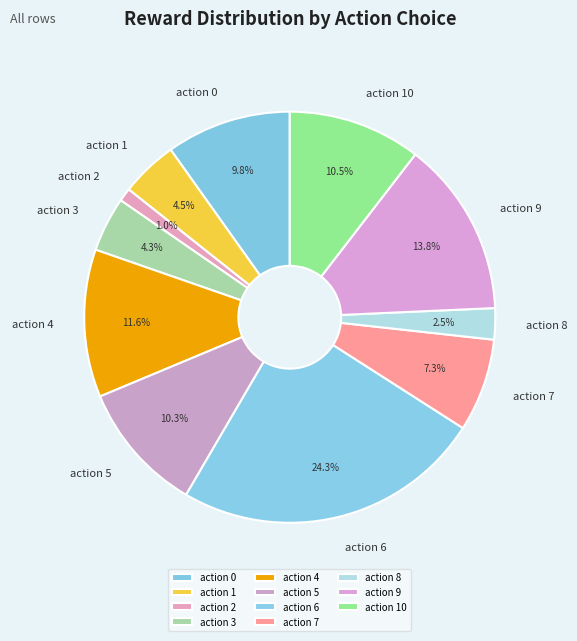

To the nearest percent, what is the difference between the largest and smallest slice percentages?

23%